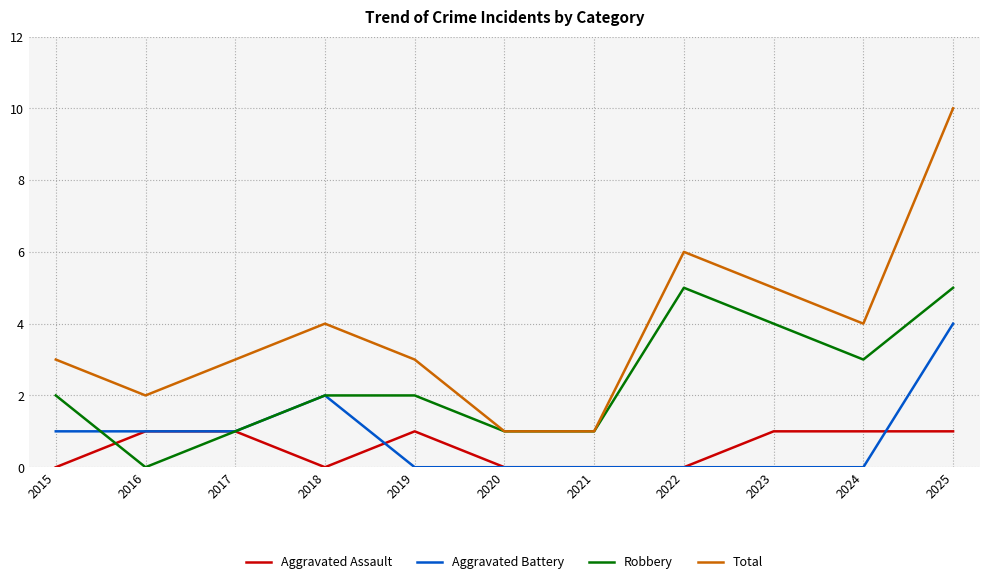

At which label is Total closest to 5?

2023